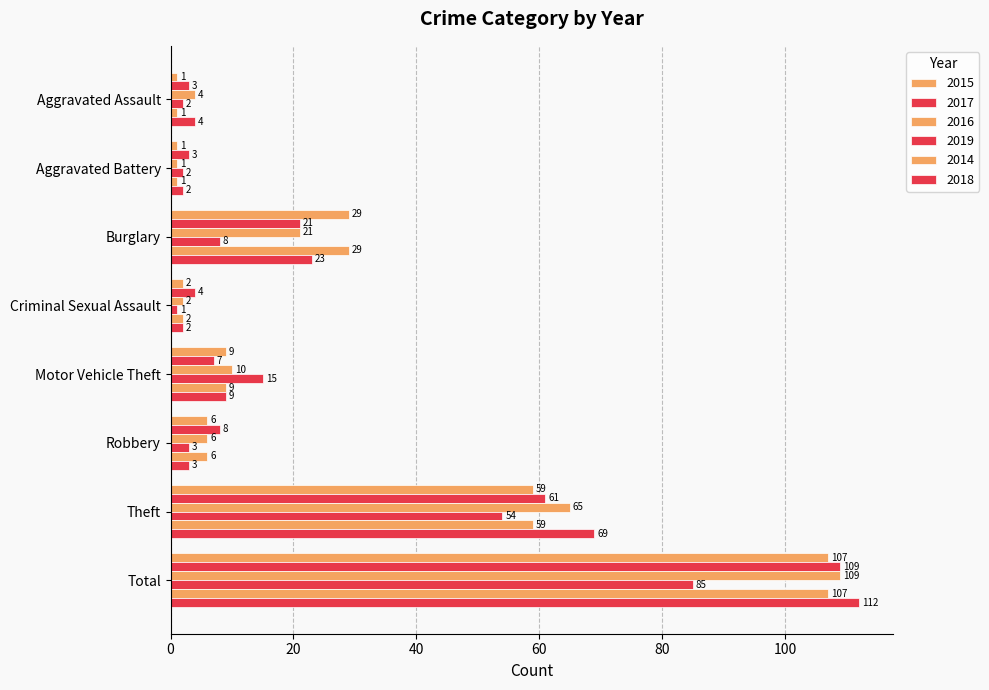

How many values in the 2017 series are below 8?

4